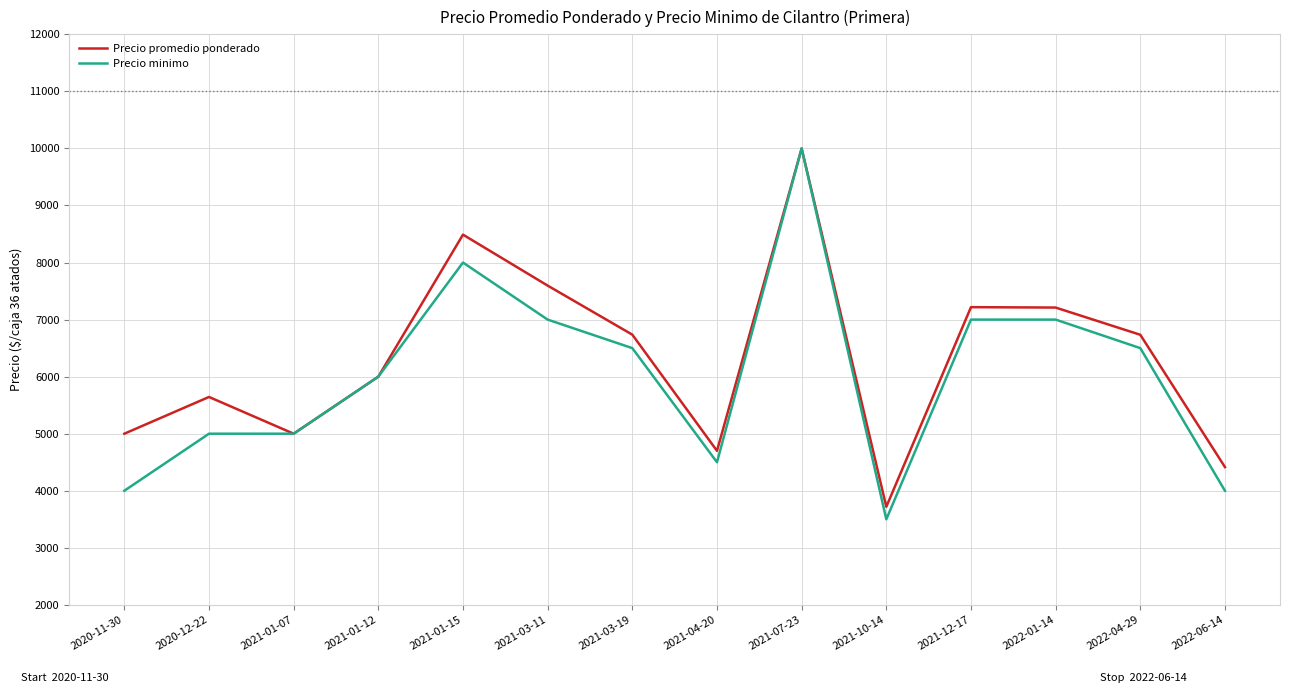

How many lines are shown in the chart?

2